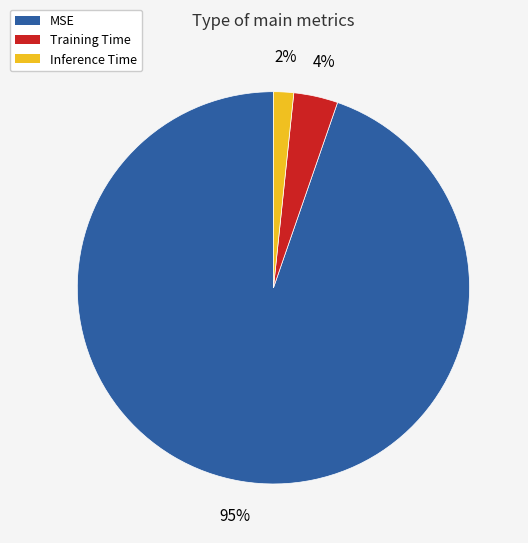

Which slice is the largest?

MSE